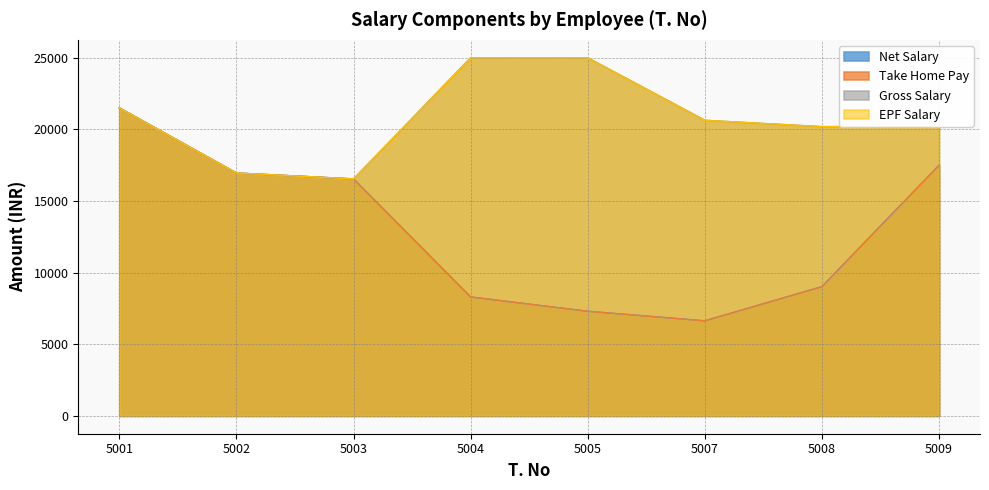

True or false: Gross Salary has a value of 27998 at 5008.

False